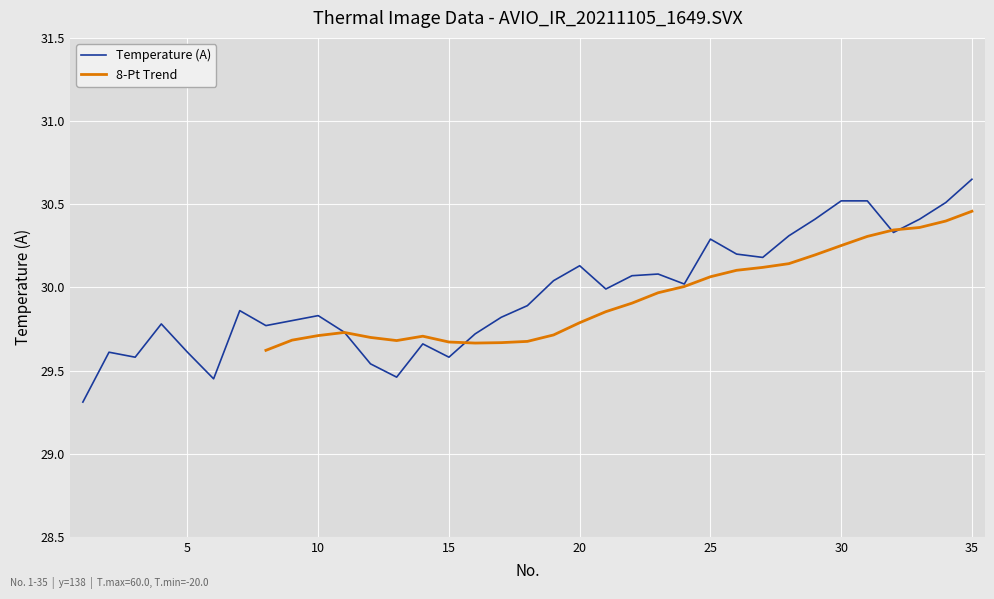

At which label does Temperature (A) reach its peak?

35